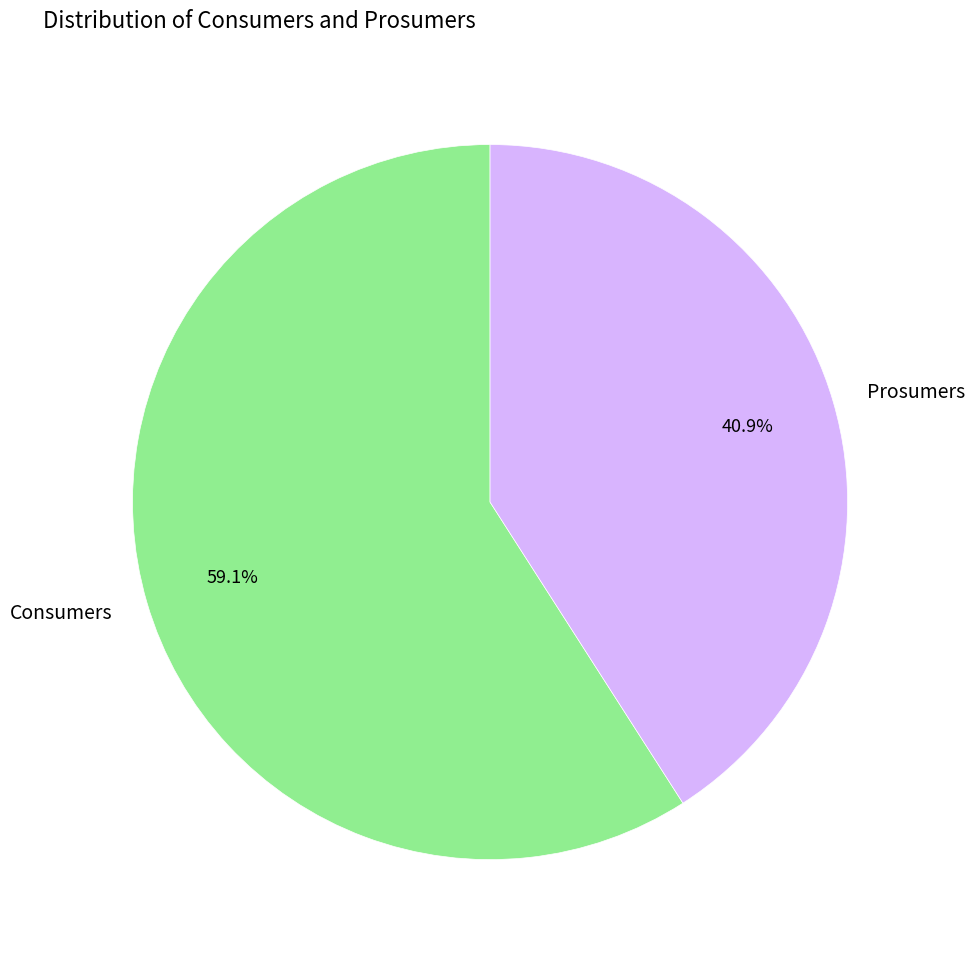

Rank the categories by value from lowest to highest.

Prosumers, Consumers